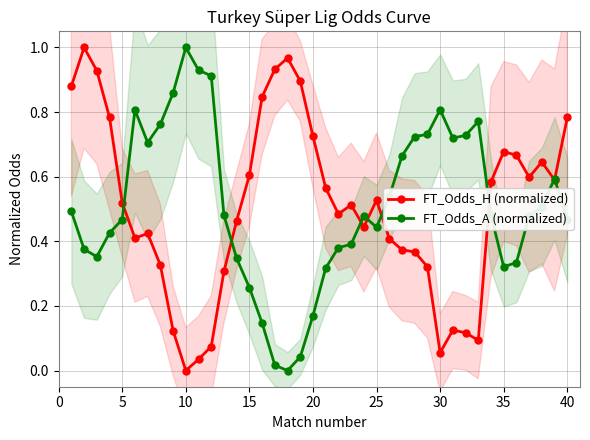

How many positive values does the FT_Odds_A (normalized) series have?

39